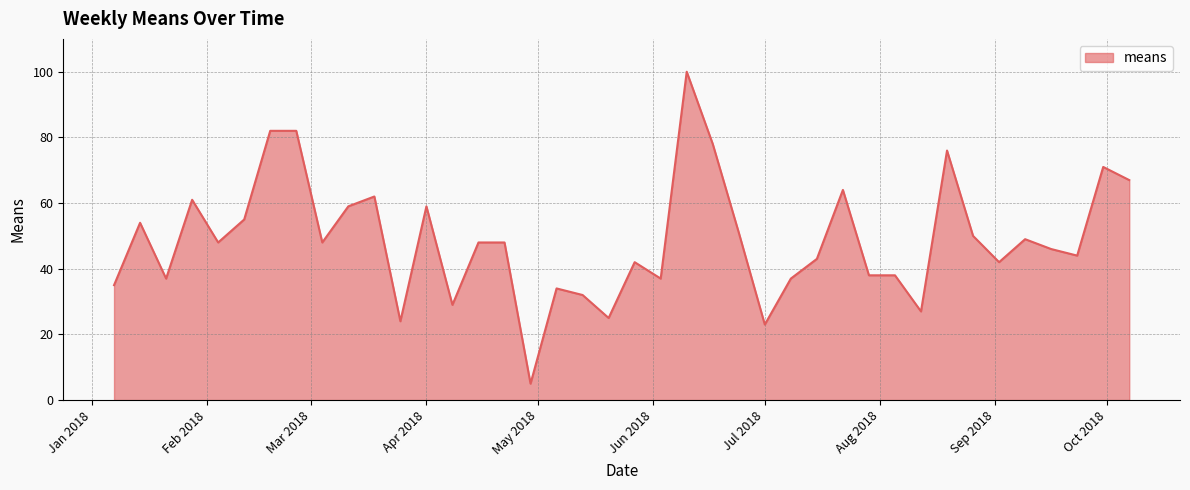

What is the difference between the maximum and minimum values?

95